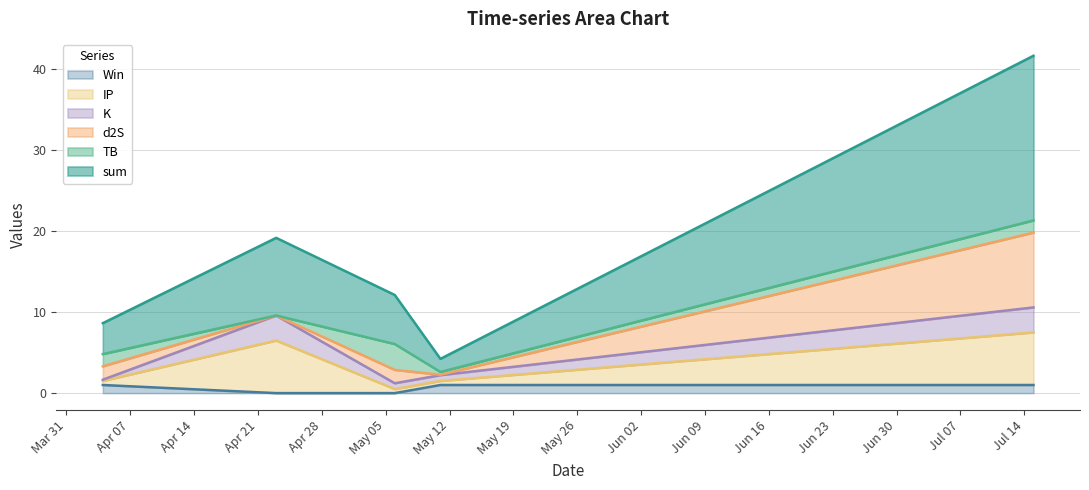

What is the spread (max minus min) of values at 2023-05-11?

3.2